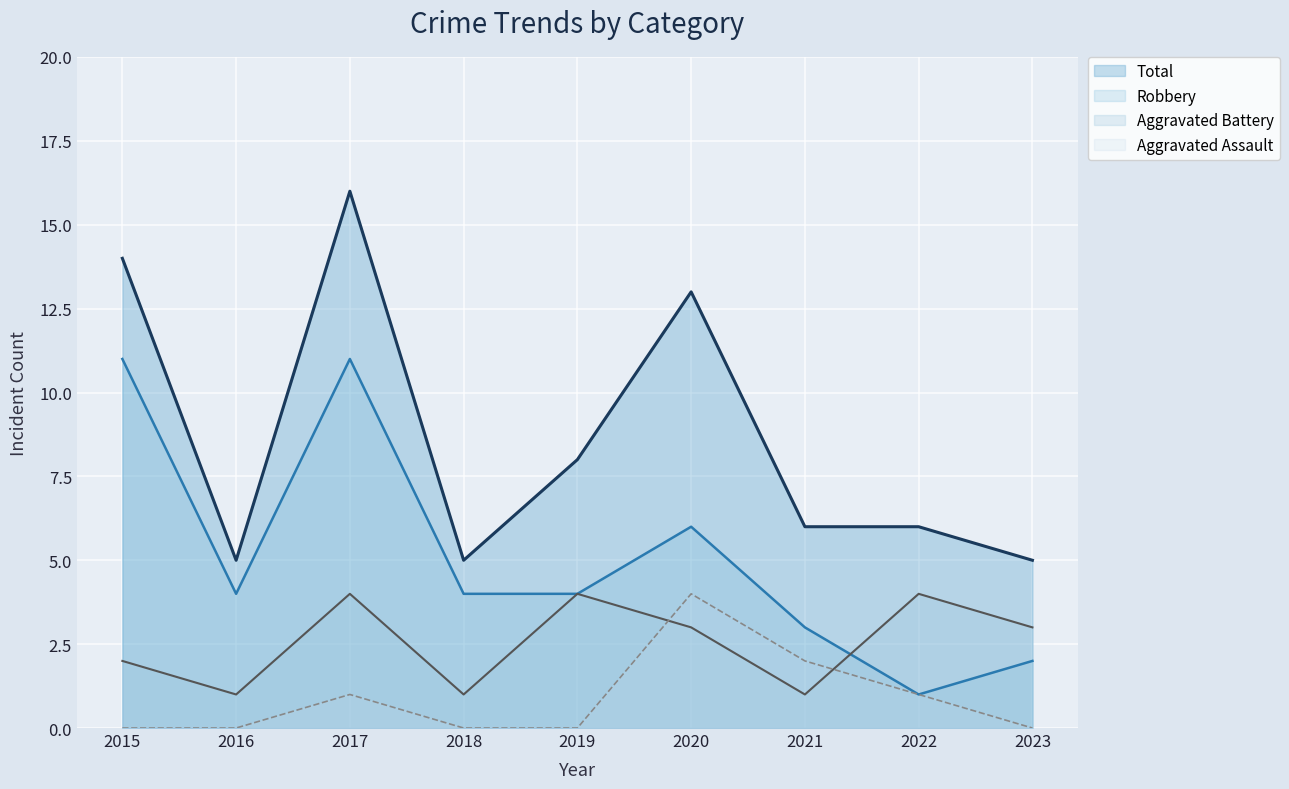

Reading left to right, what are all the values shown in this chart?

Aggravated Assault: 0	0	1	0	0	4	2	1	0
Aggravated Battery: 2	1	4	1	4	3	1	4	3
Robbery: 11	4	11	4	4	6	3	1	2
Total: 14	5	16	5	8	13	6	6	5